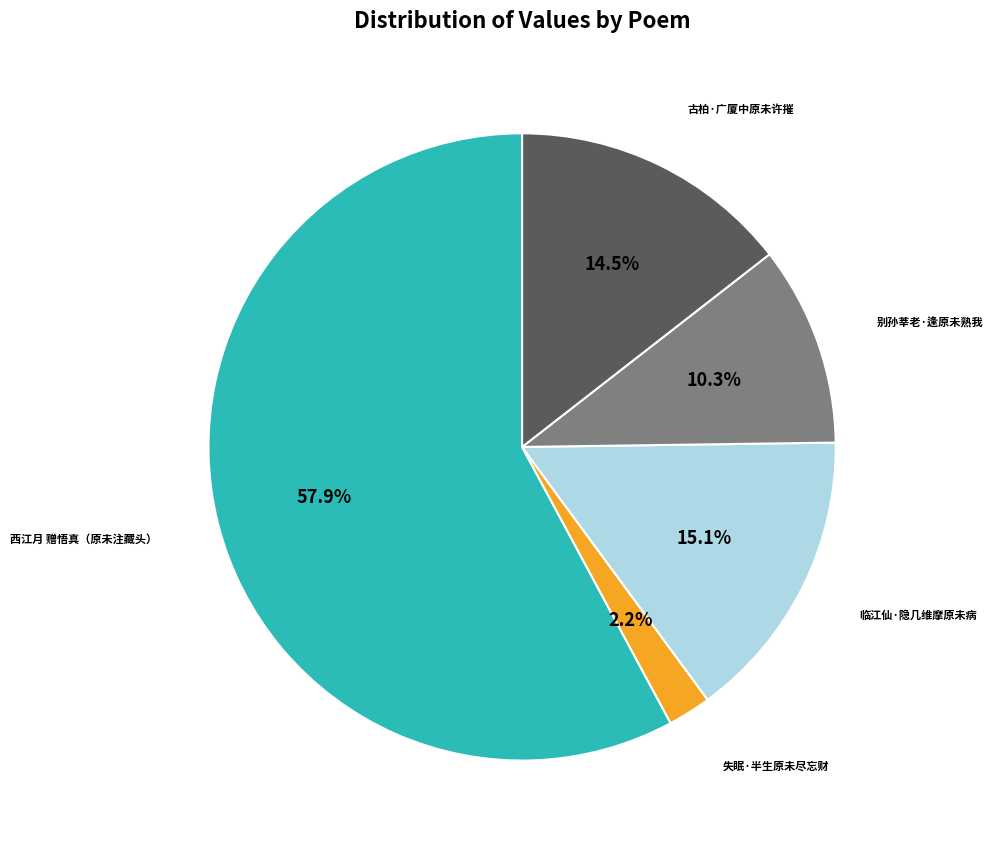

The 西江月 赠悟真（原未注藏头） slice represents 73% of the pie. True or false?

False